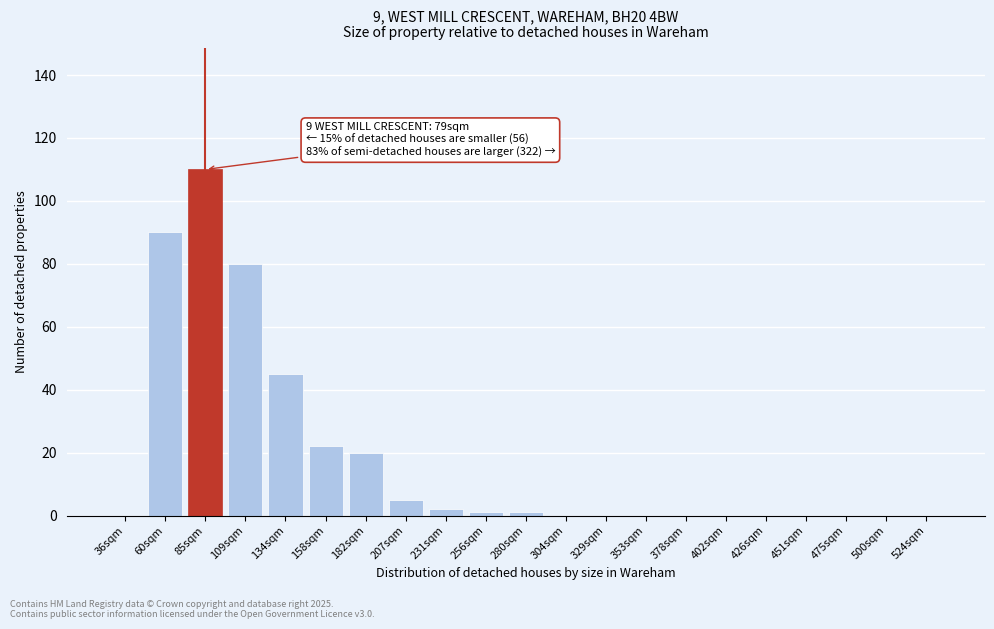

Reading right to left, extract all data points from this chart.

524sqm=0	500sqm=0	475sqm=0	451sqm=0	426sqm=0	402sqm=0	378sqm=0	353sqm=0	329sqm=0	304sqm=0	280sqm=1	256sqm=1	231sqm=2	207sqm=5	182sqm=20	158sqm=22	134sqm=45	109sqm=80	85sqm=110	60sqm=90	36sqm=0